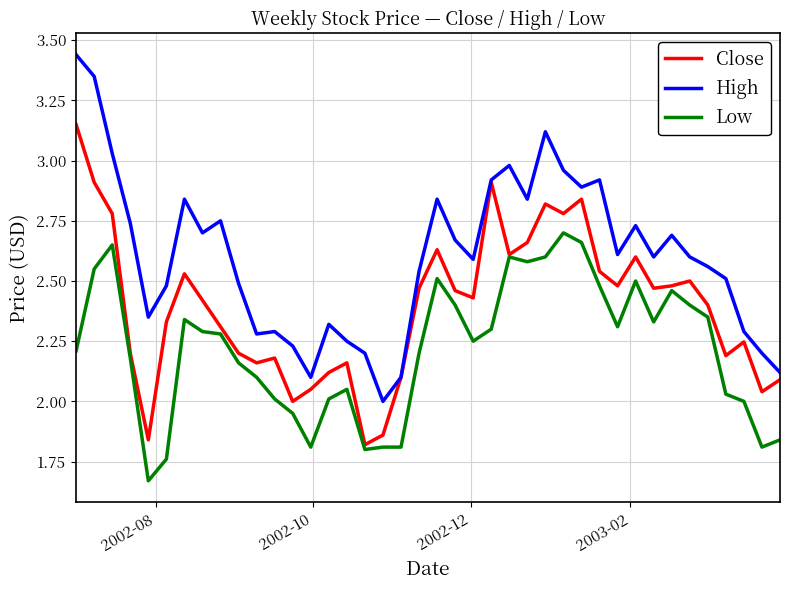

True or false: High and Low cross at least once.

False